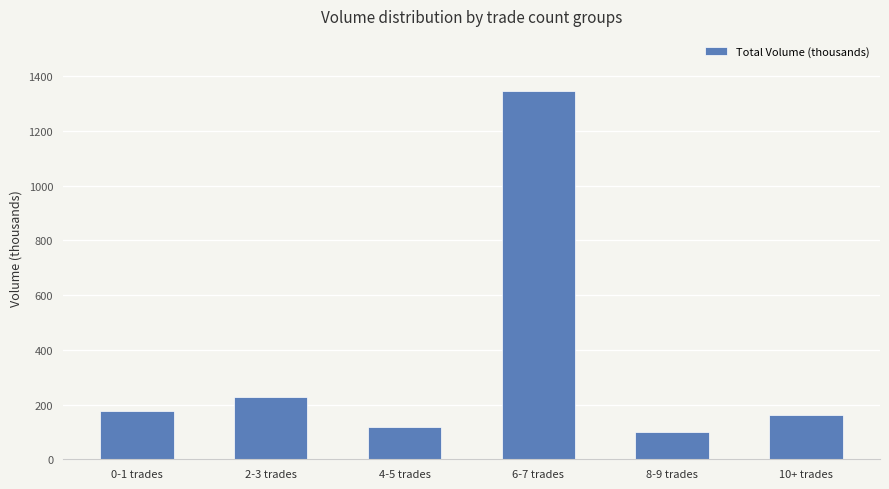

What is the difference between the maximum and minimum values?

1246.0